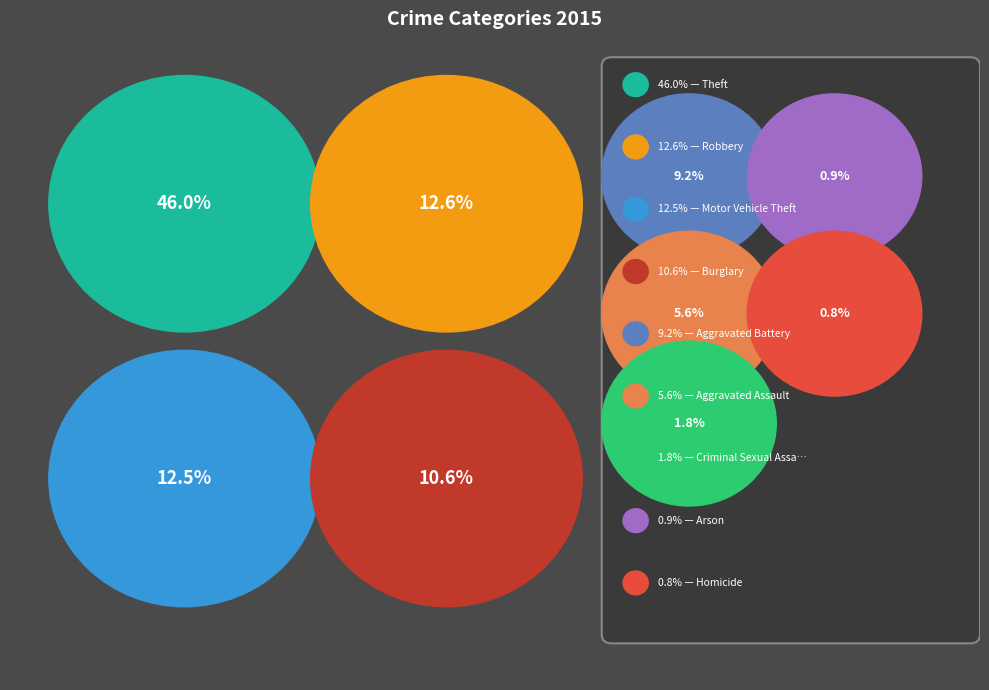

Does any single category account for the majority?

No